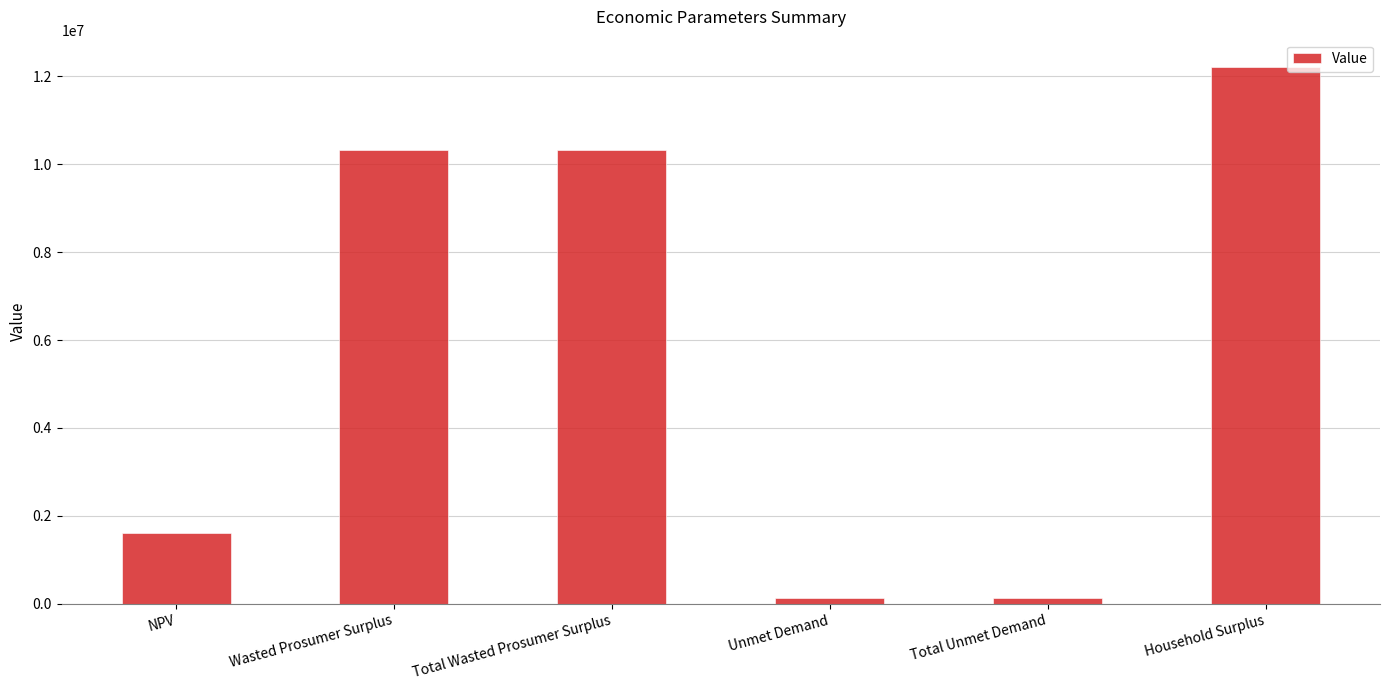

Reading left to right, what are all the values shown in this chart?

NPV=1617928.5	Wasted Prosumer Surplus=10310595.2	Total Wasted Prosumer Surplus=10310595.2	Unmet Demand=127162.7	Total Unmet Demand=127162.7	Household Surplus=12219514.0